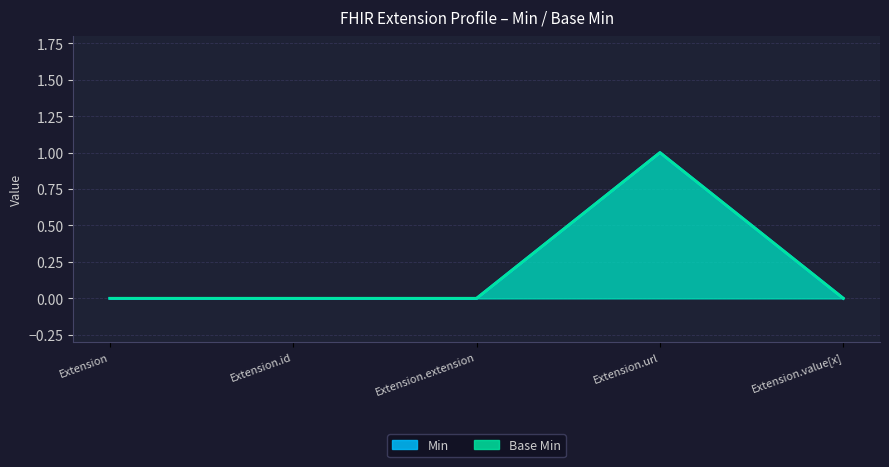

Between Extension and Extension.extension, which is larger?

Extension